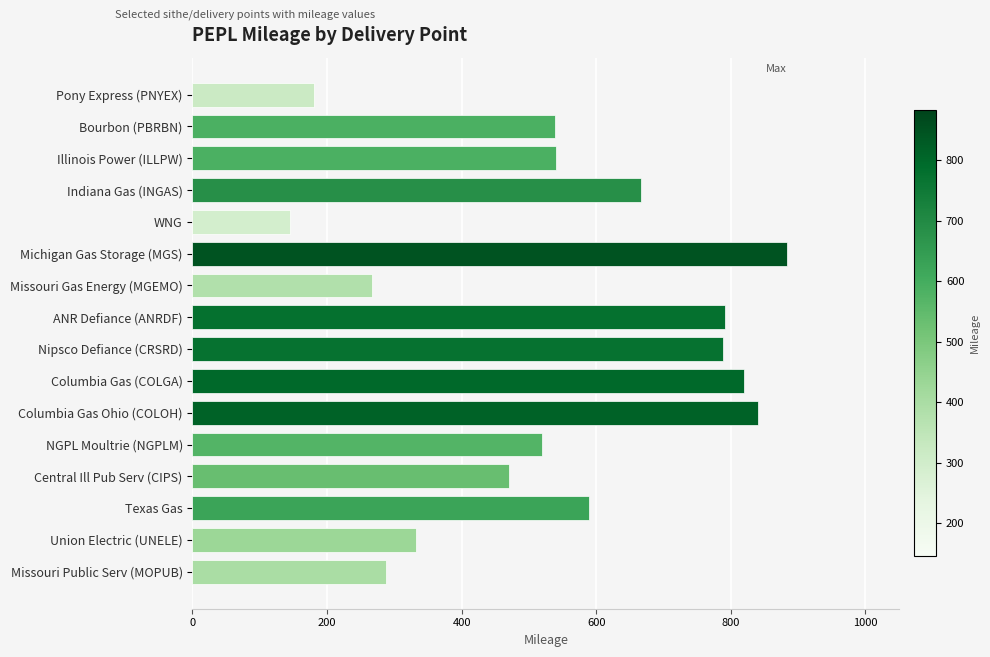

At which label is the value closest to 514?

NGPL Moultrie (NGPLM)